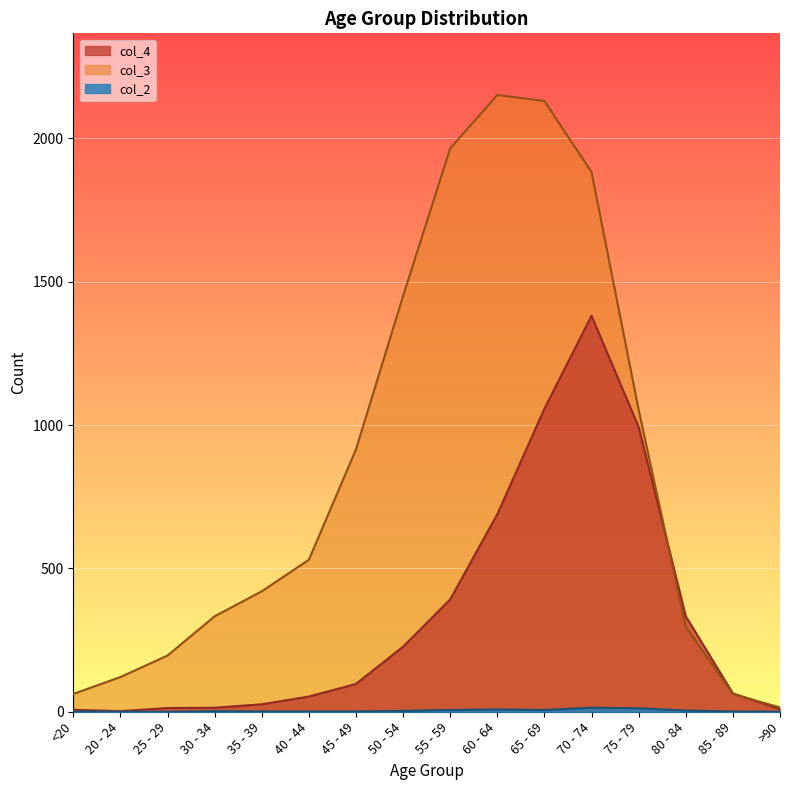

How many lines are shown in the chart?

3